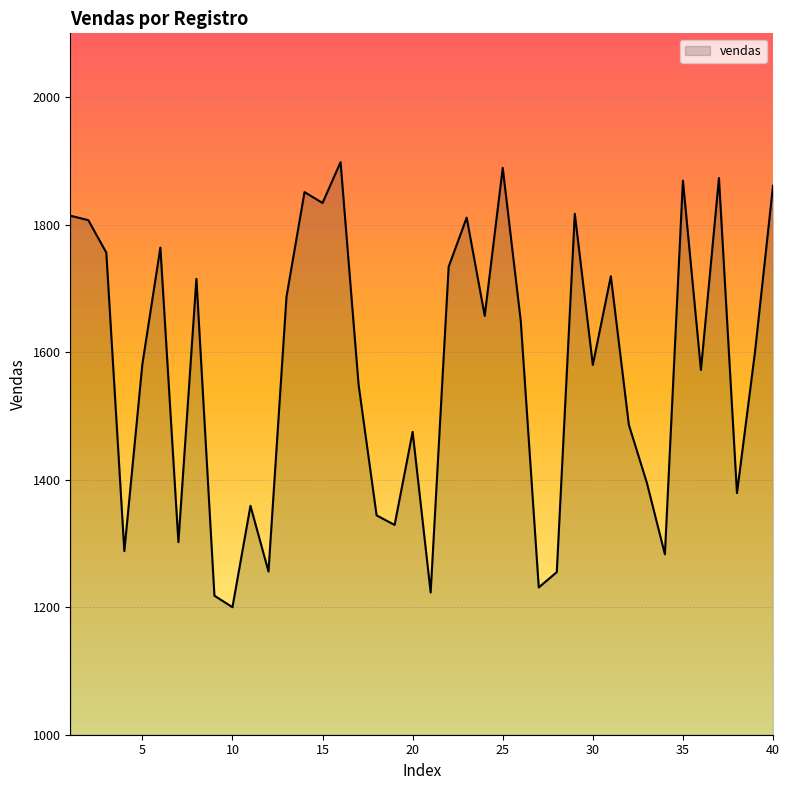

What is the smallest value displayed?

1200